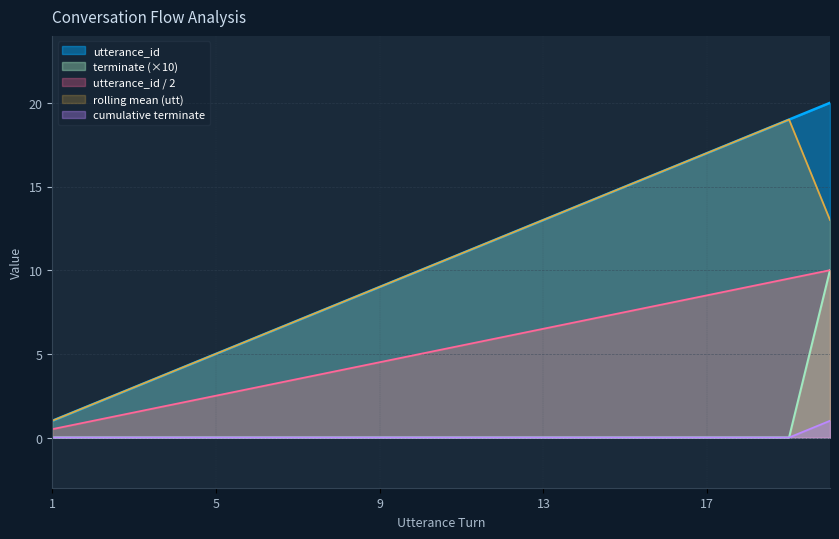

The utterance_id series shows 15 at 15. True or false?

True